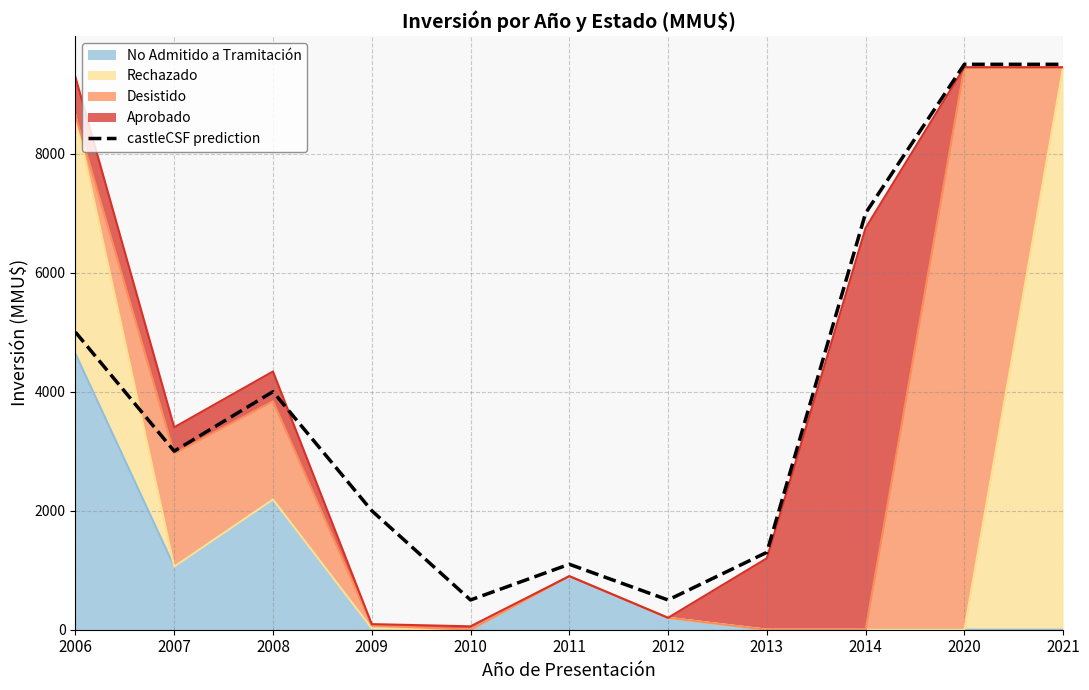

Reading left to right, list all the values displayed in this chart.

2006=5000	2007=3000	2008=4000	2009=2000	2010=500	2011=1100	2012=500	2013=1300	2014=7000	2020=9500	2021=9500